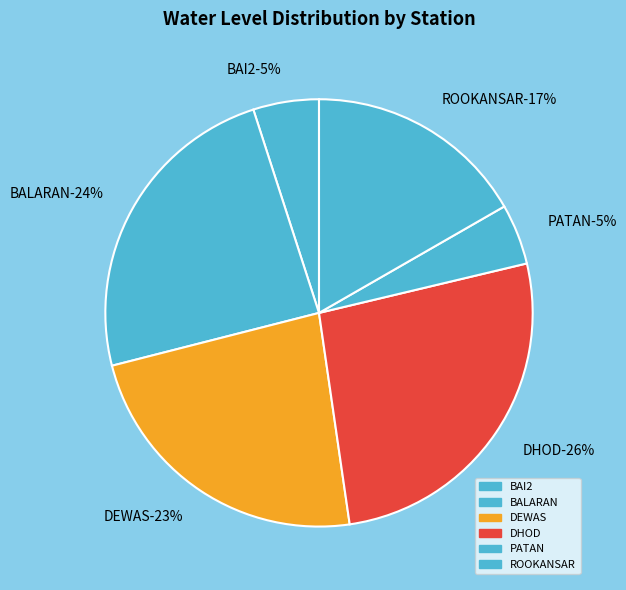

Which category has the biggest portion of the pie?

DHOD